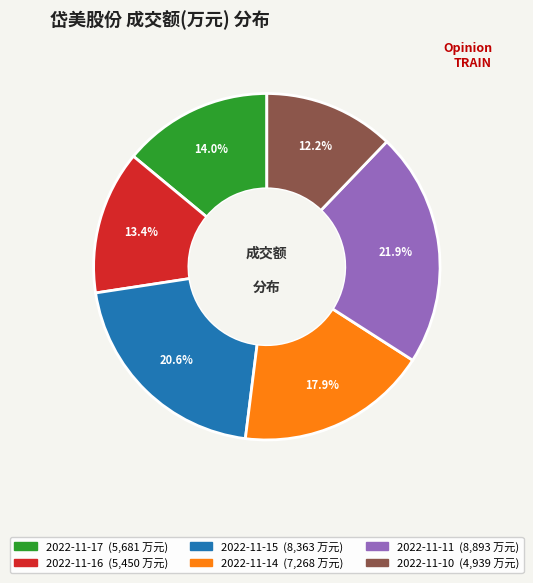

To the nearest percent, what percentage of the pie is 2022-11-16?

13%